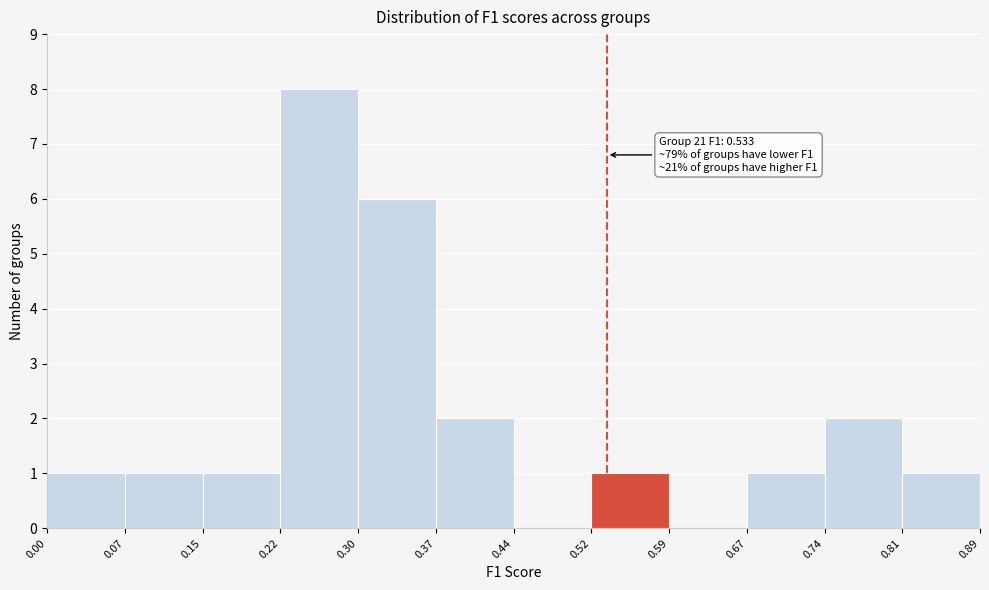

Over which range of the x-axis is the bar tallest?

0.22 to 0.30